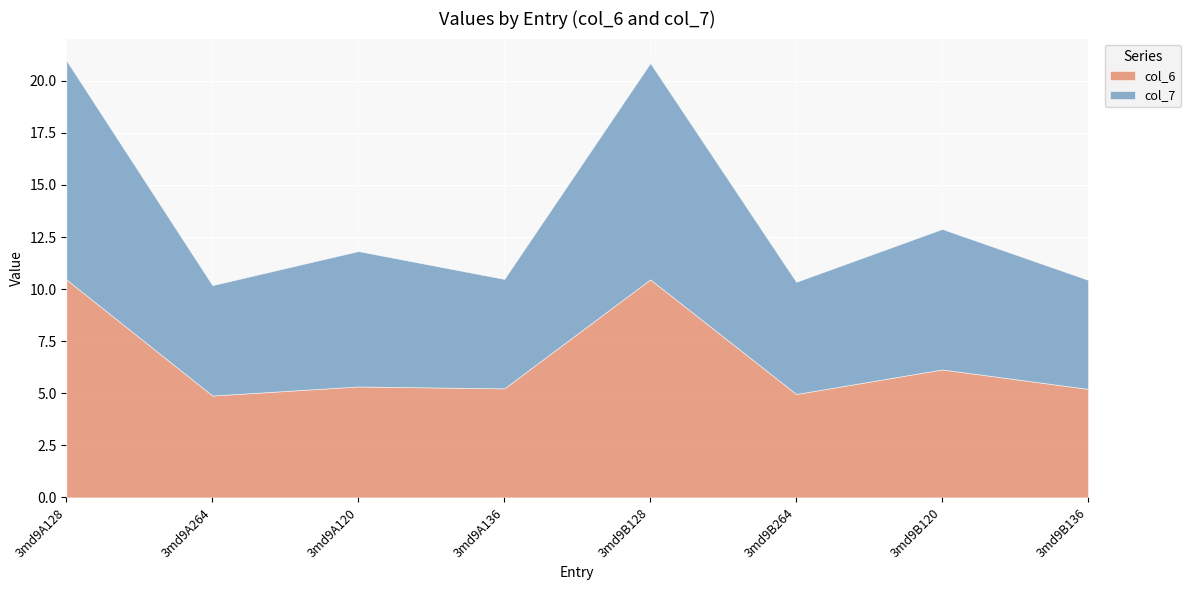

Reading right to left, transcribe all the data shown in this chart.

col_6: 5.2	6.1	5.0	10.5	5.2	5.3	4.9	10.5
col_7: 5.2	6.7	5.4	10.4	5.3	6.5	5.3	10.5